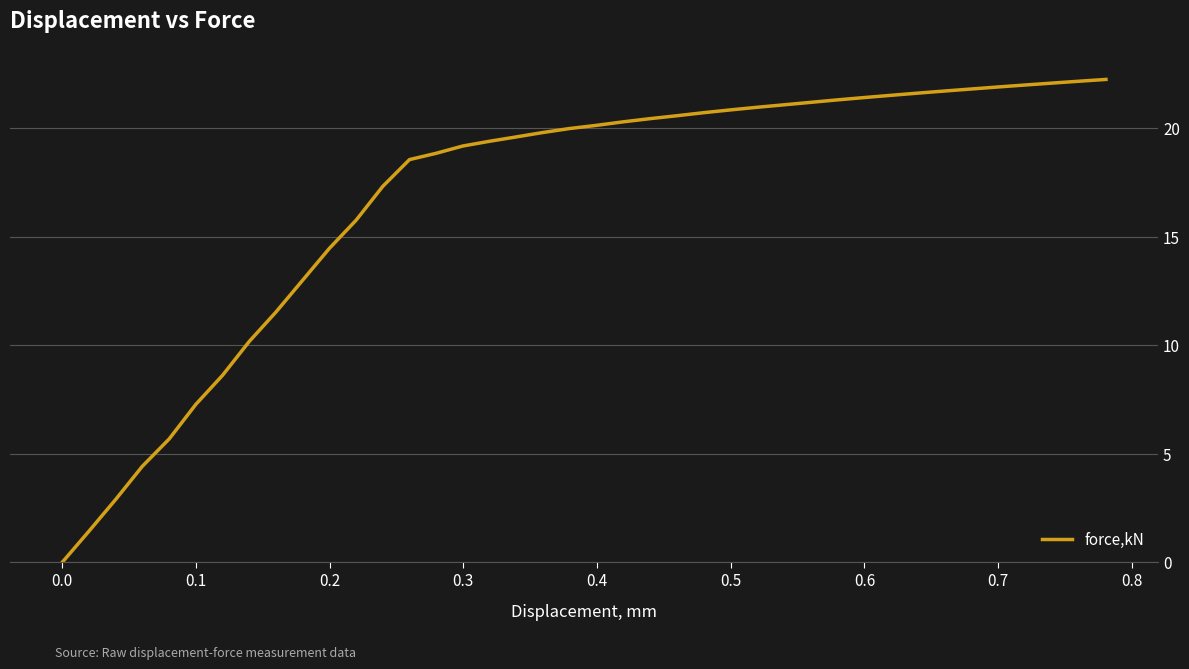

What is the maximum value shown in the chart?

22.2